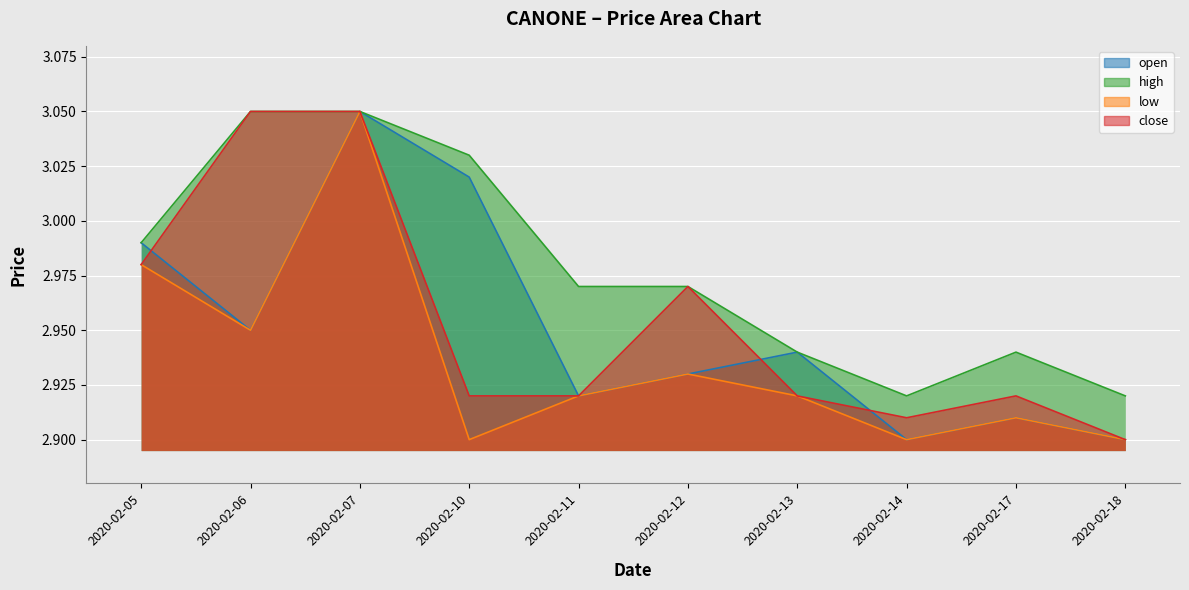

True or false: open and high cross at least once.

False